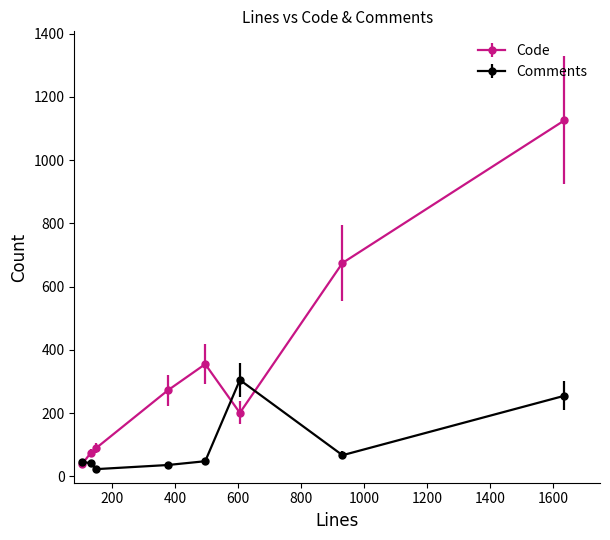

Which series has the largest range (max minus min)?

Code